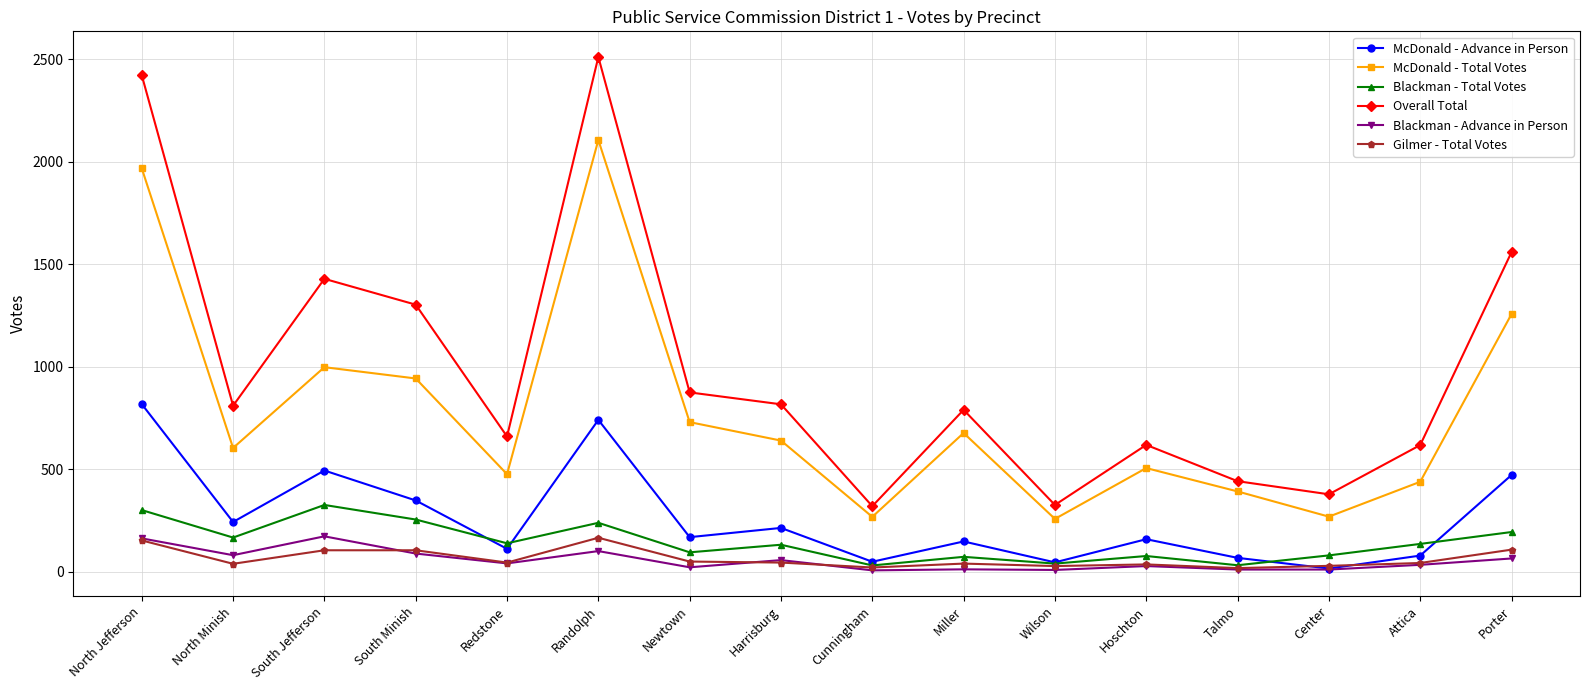

What is the minimum value shown in the chart?

7